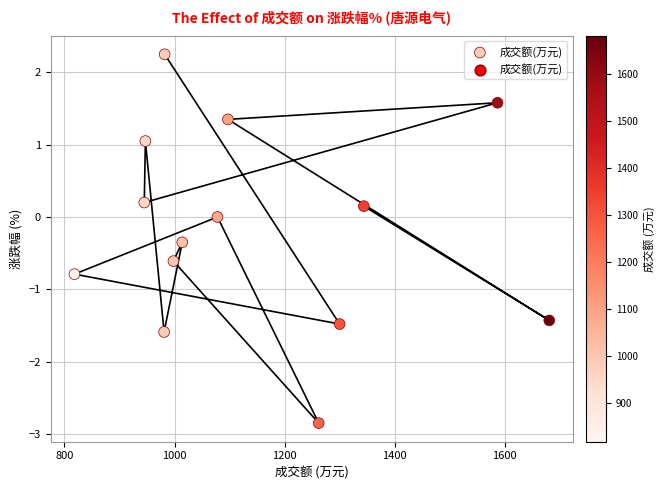

What is the range of X values (max minus min)?

863.0